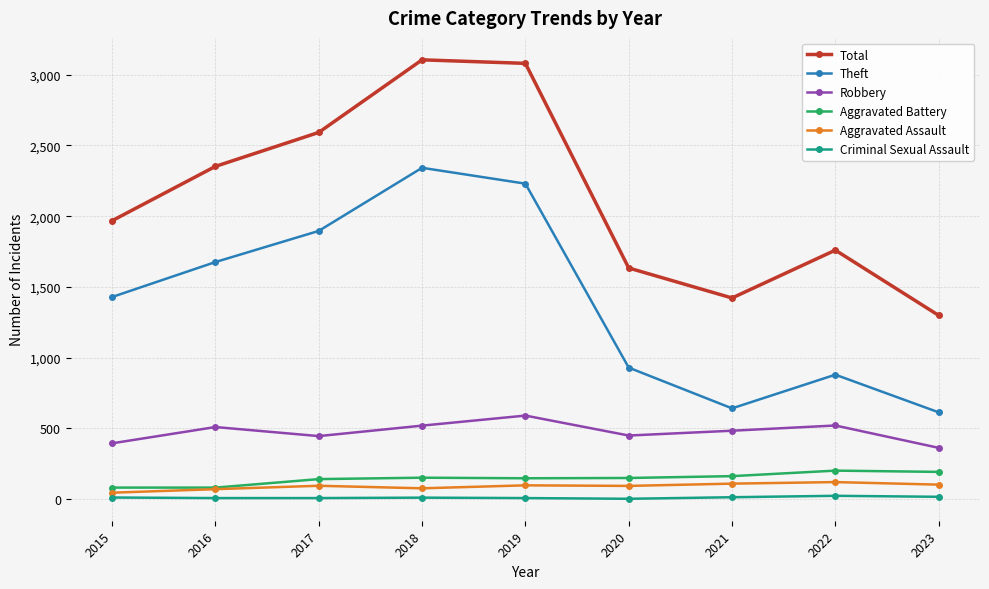

What is the maximum value for Criminal Sexual Assault?

24